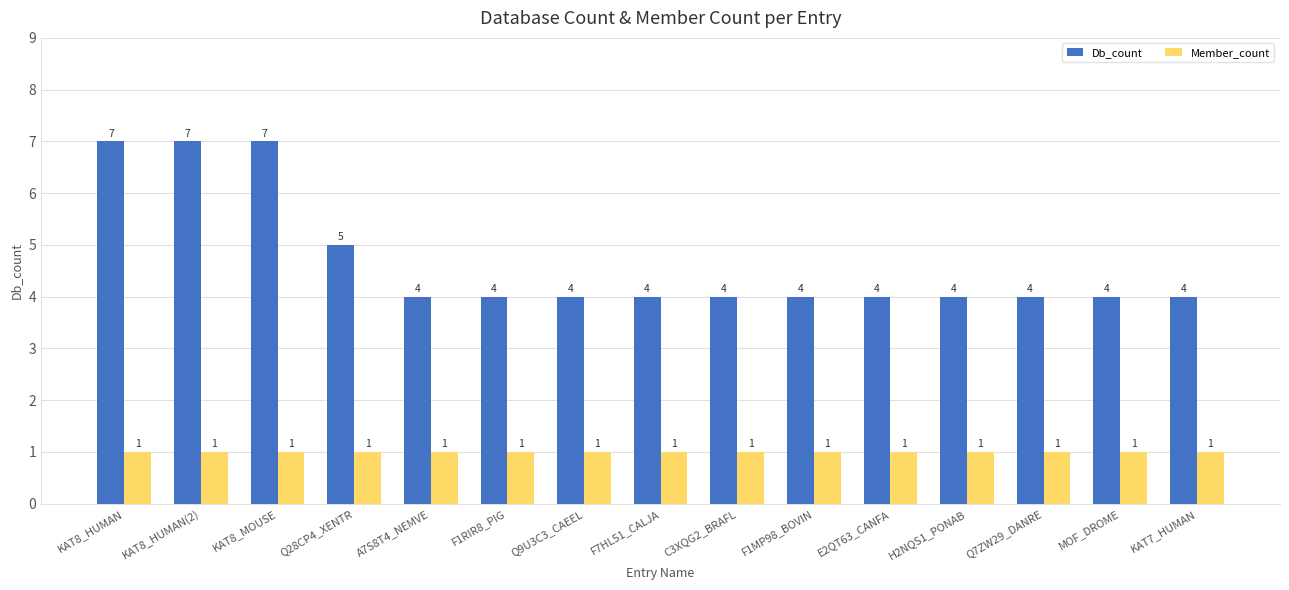

Are the bars grouped side by side (vs. stacked)?

Yes